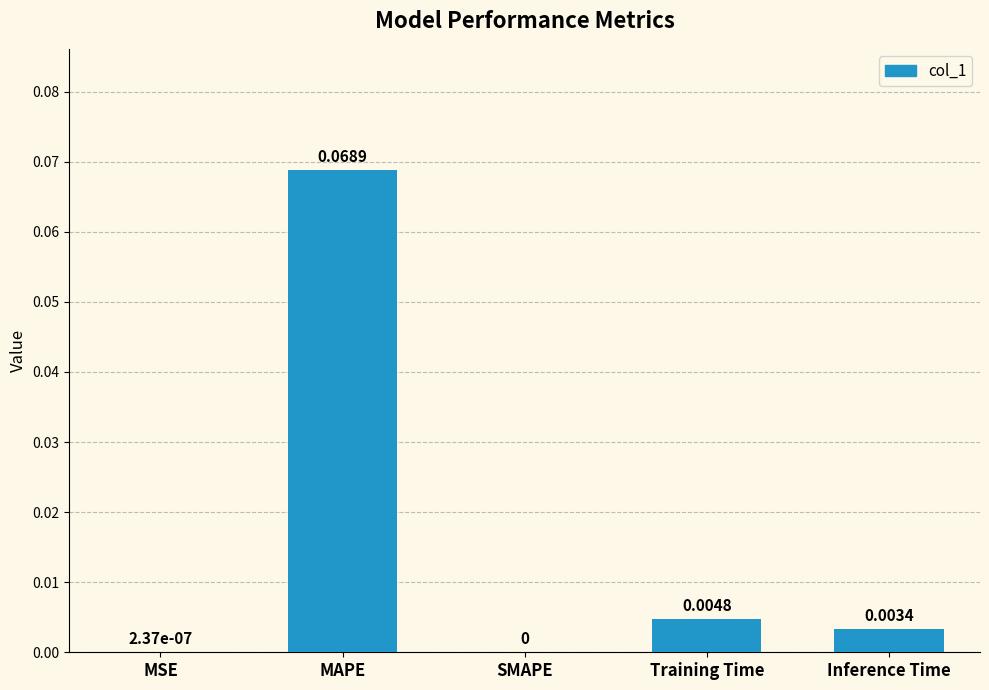

Are the bars horizontal?

No